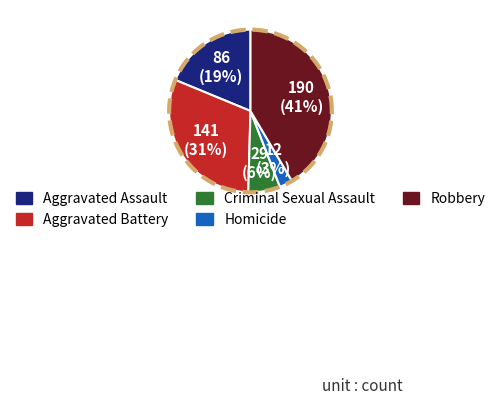

To the nearest percent, what is the difference between the largest and smallest slice percentages?

39%